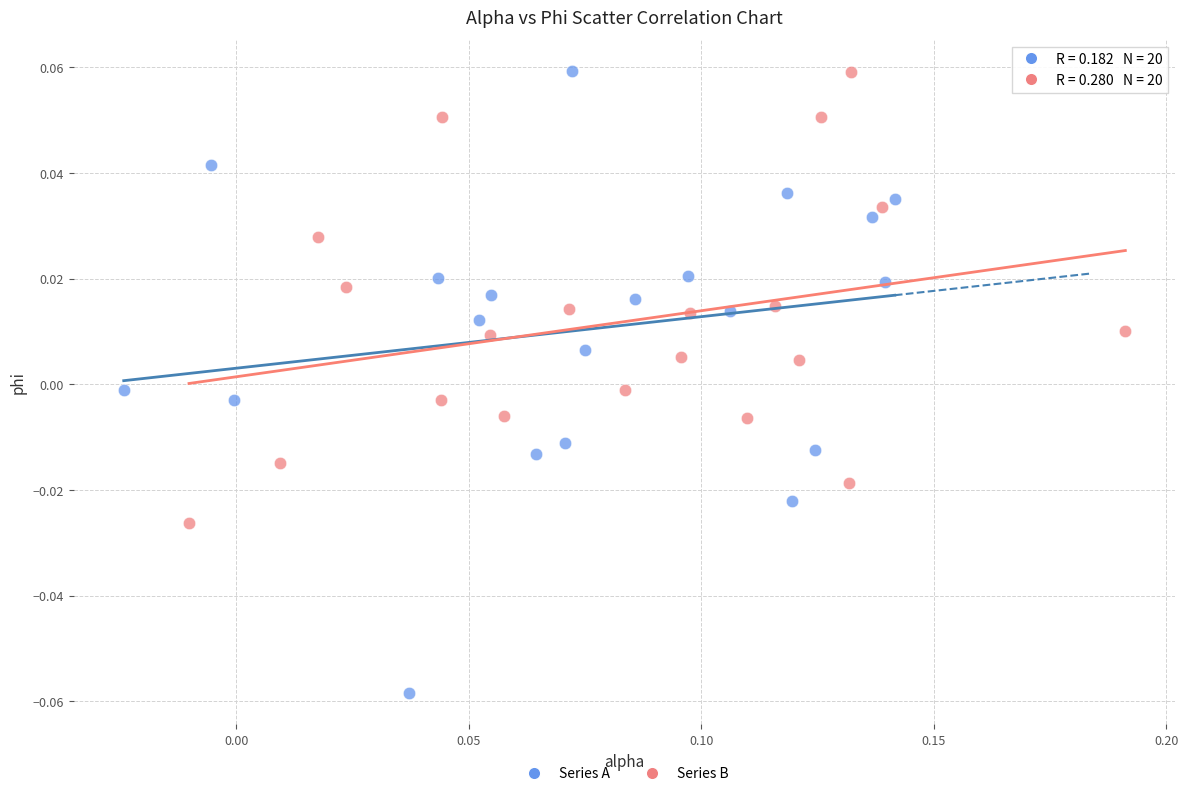

Which series has the widest spread of Y values?

Series A